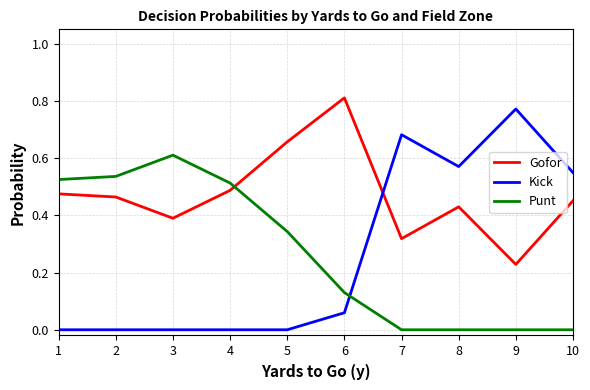

Which series has the largest range (max minus min)?

Kick